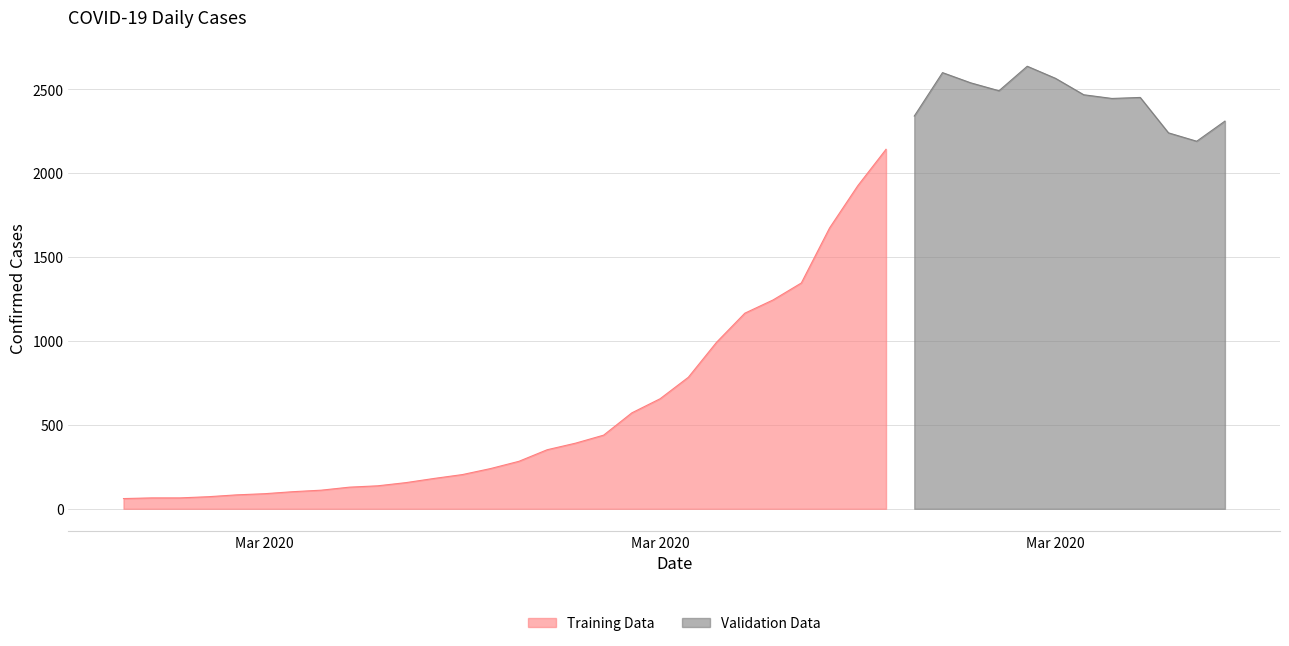

How many values are below 784?

20